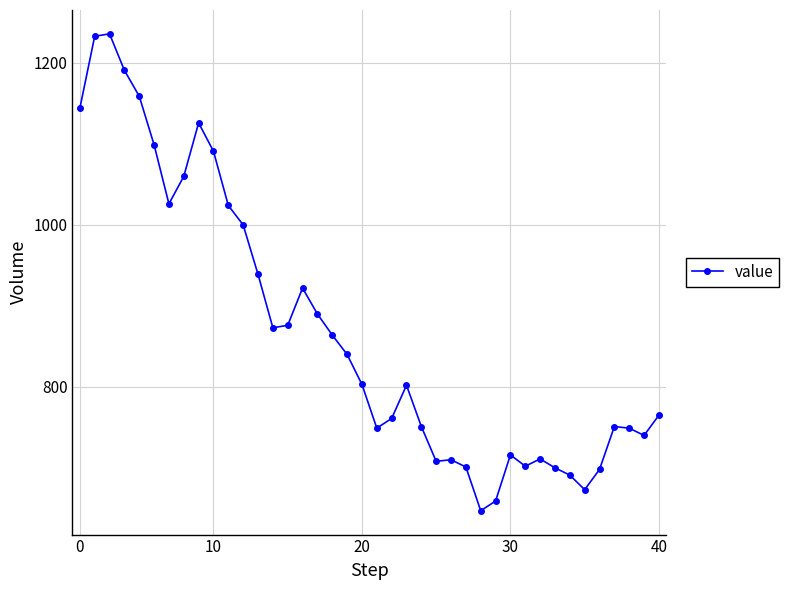

What is the average value?

870